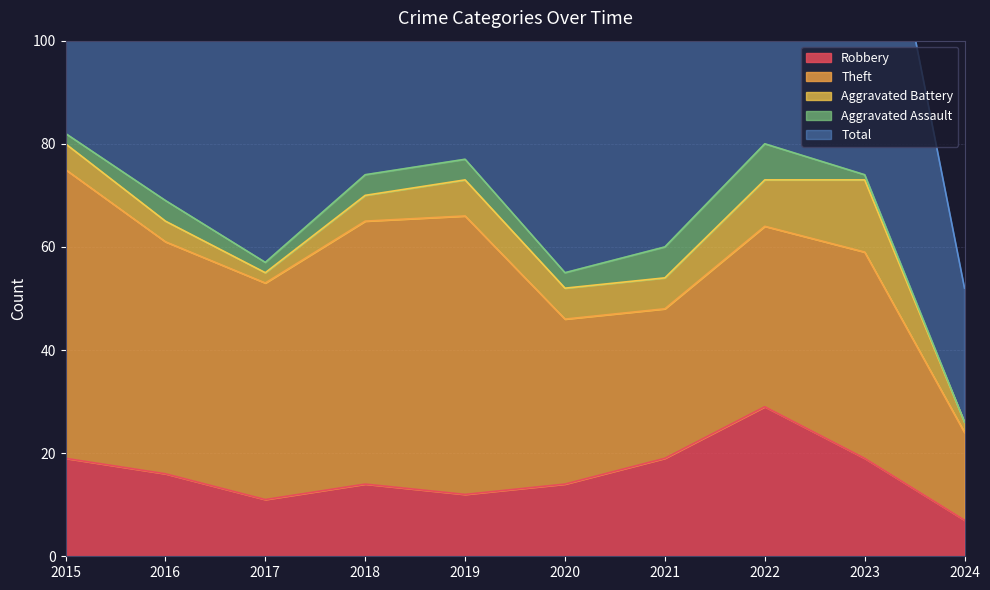

Reading left to right, what are all the values shown in this chart?

Robbery: 19	16	11	14	12	14	19	29	19	7
Theft: 56	45	42	51	54	32	29	35	40	17
Aggravated Battery: 5	4	2	5	7	6	6	9	14	2
Aggravated Assault: 2	4	2	4	4	3	6	7	1	0
Total: 82	70	59	74	77	56	60	82	76	26